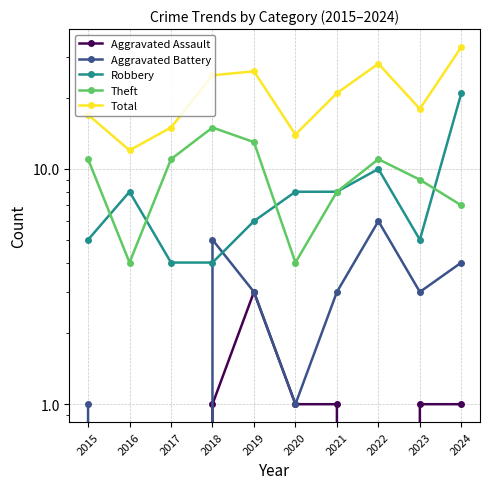

What is the difference between the Theft values at 2019 and 2015?

2